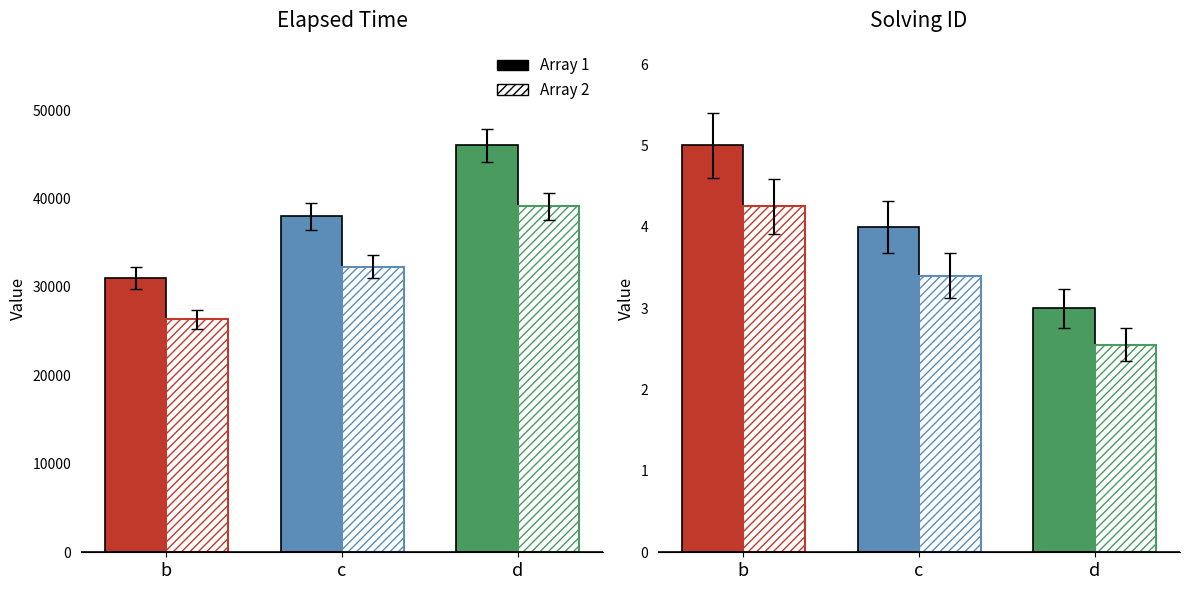

Which category has the lowest value across all series?

d